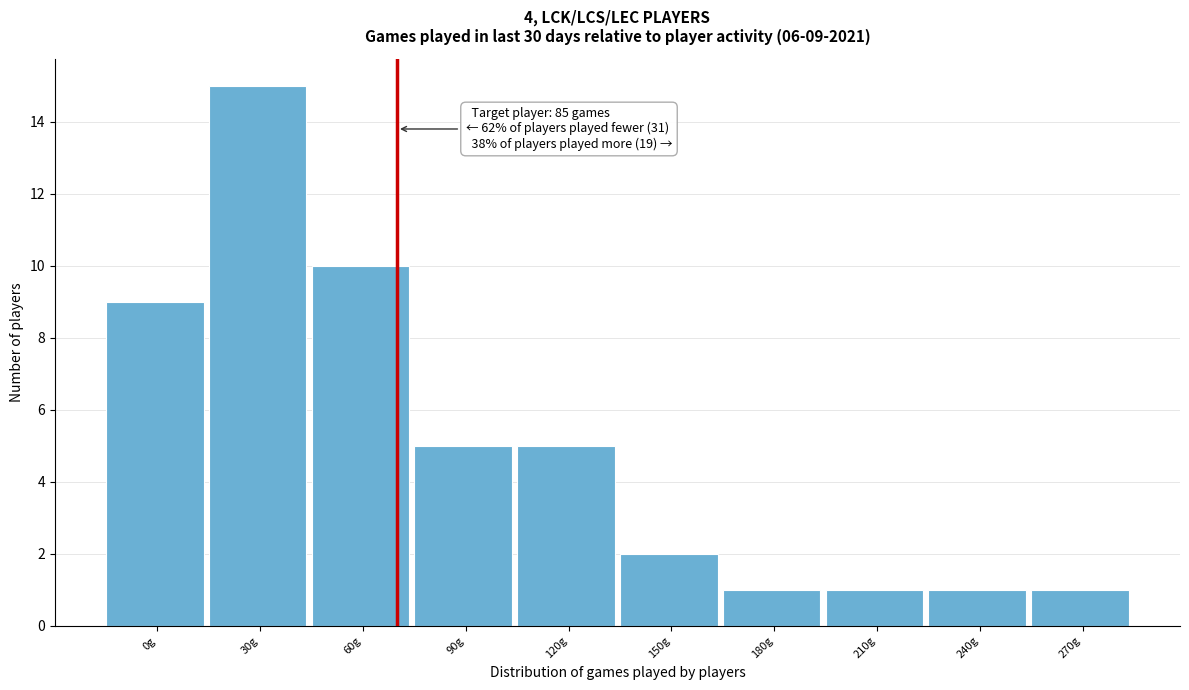

Reading right to left, extract all data points from this chart.

1	1	1	1	2	5	5	10	15	9